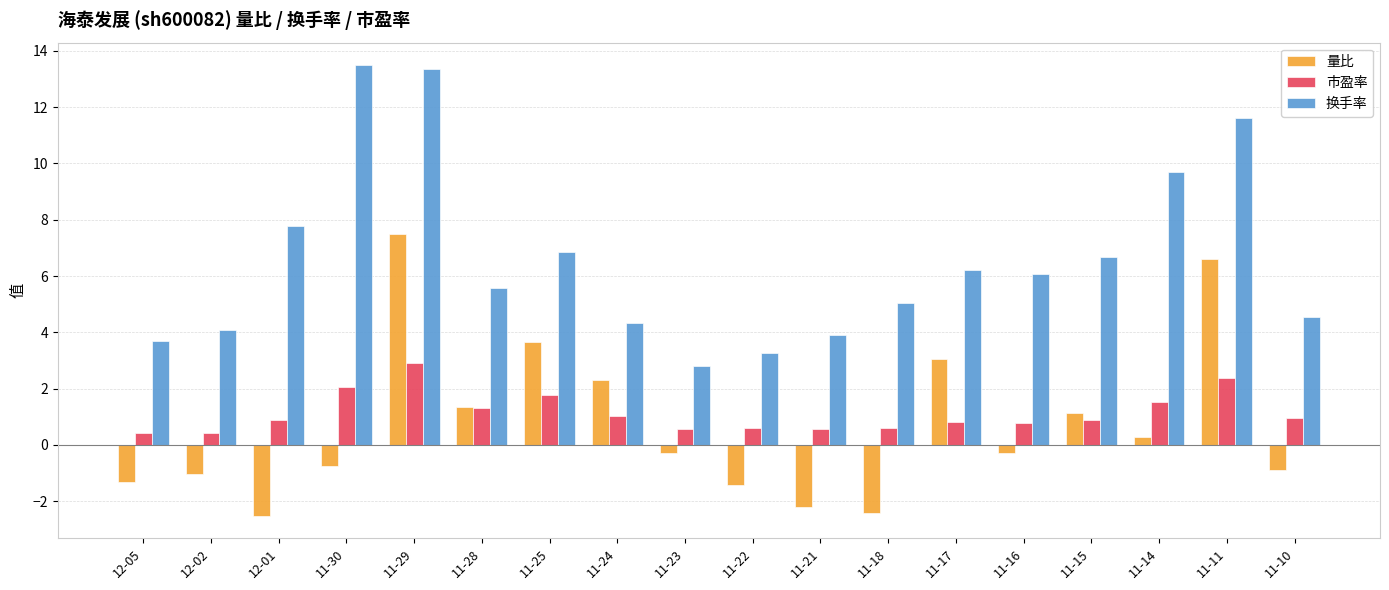

How many bars are there in each group?

3